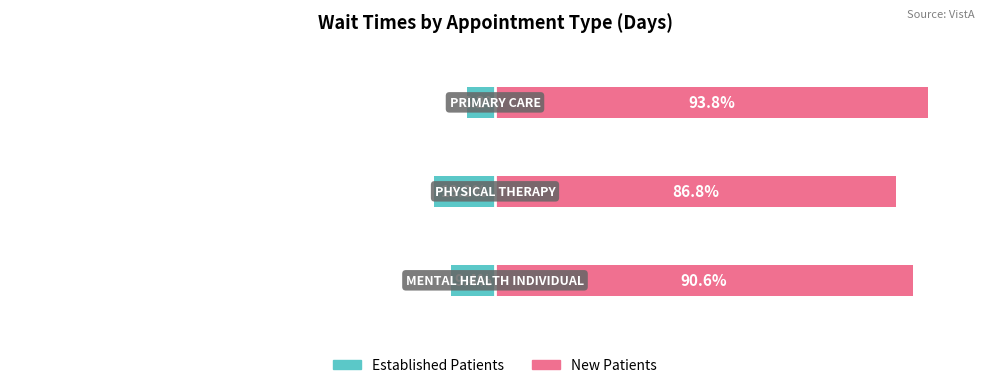

How many New Patients values are between 86 and 93?

2